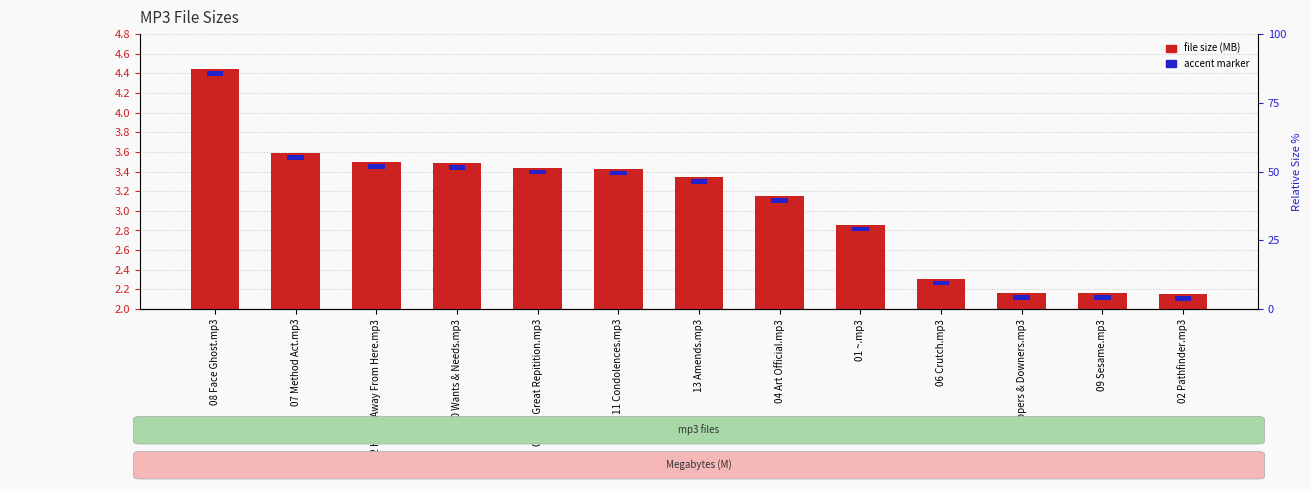

At how many categories does at least one series exceed 4?

1